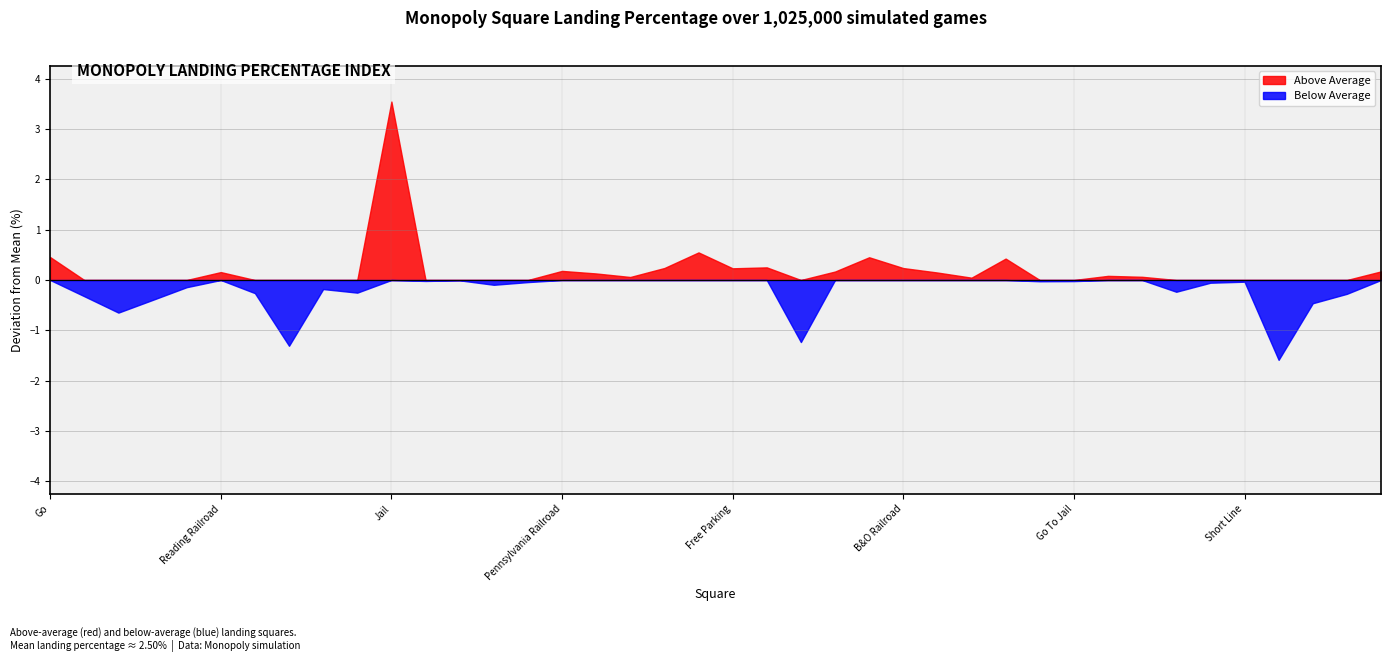

Which series has the largest range (max minus min)?

Above Average